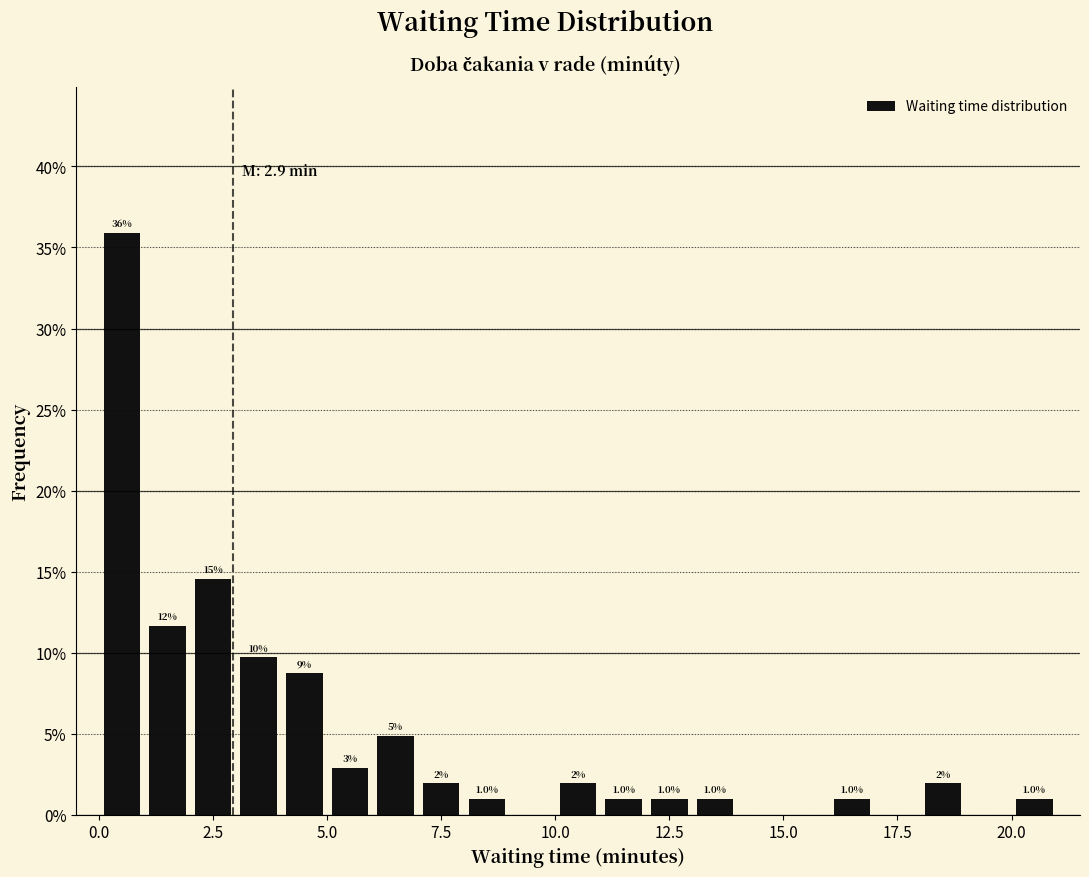

Around what value on the x-axis is the tallest bar? Give the approximate position of its centre, as read against the axis.

0.5